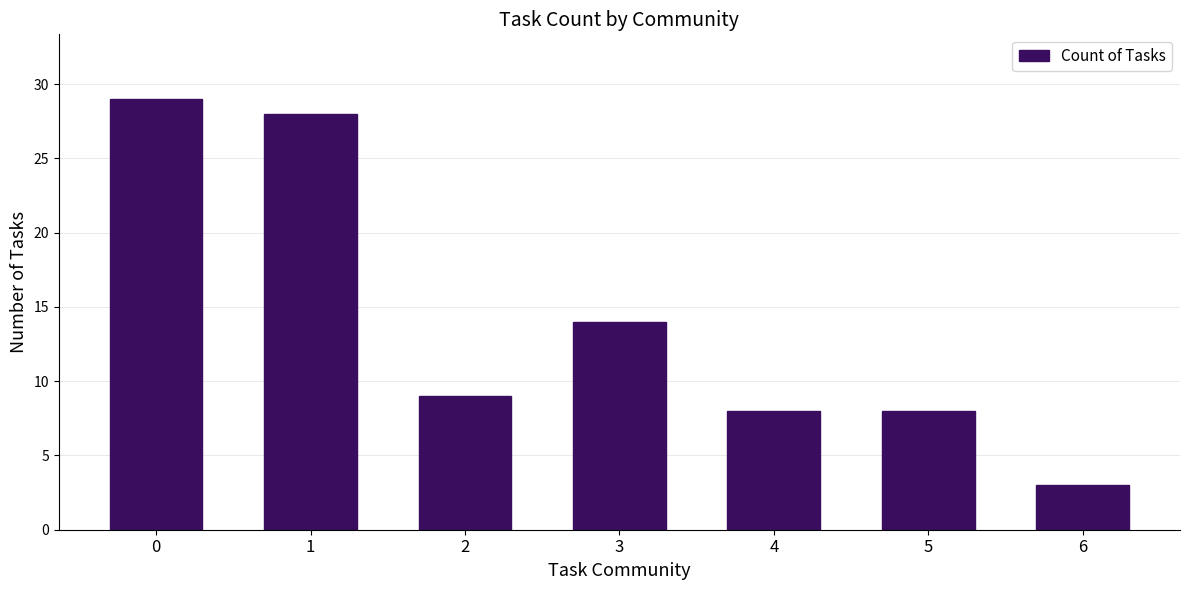

What is the difference between the second highest and minimum values?

25